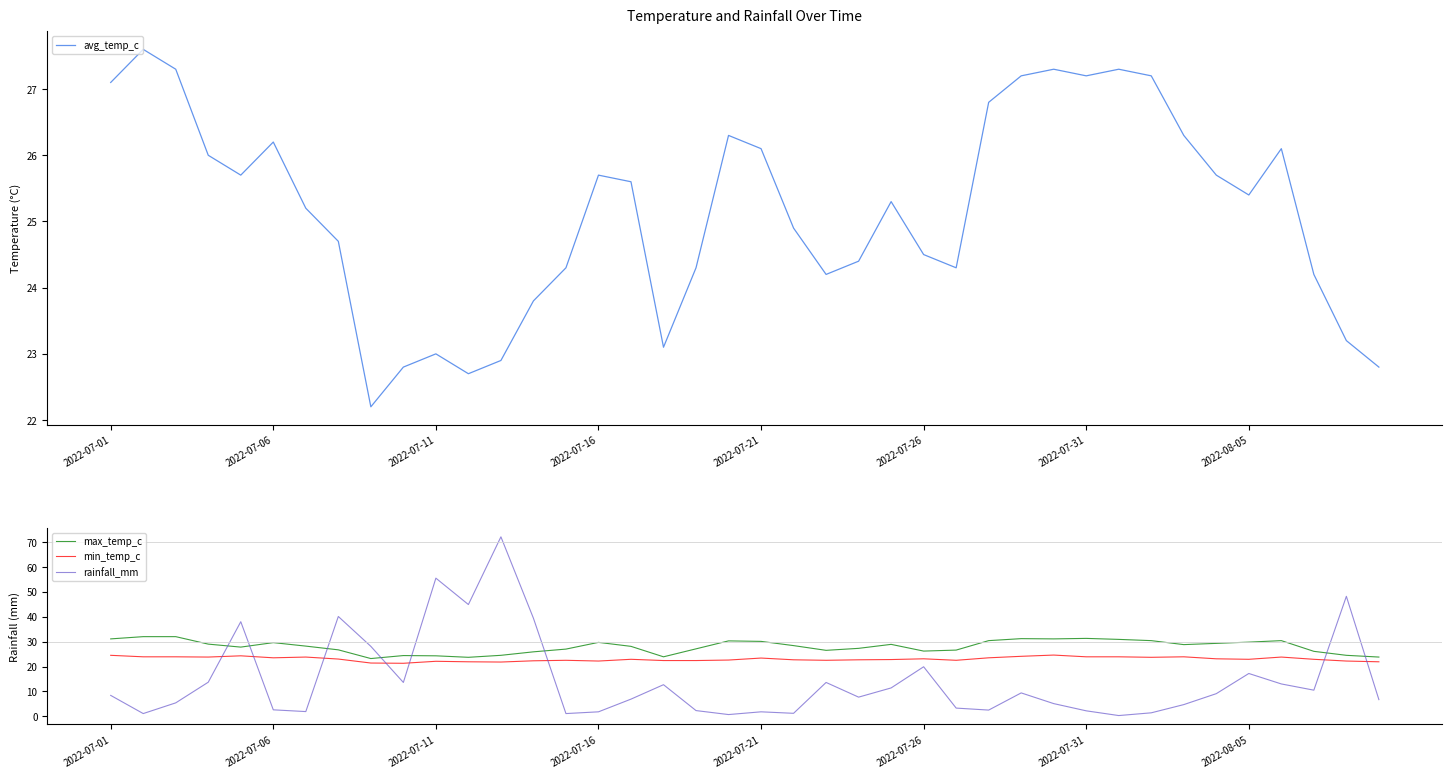

Rank the series by their maximum value, from highest to lowest.

rainfall_mm, max_temp_c, avg_temp_c, min_temp_c